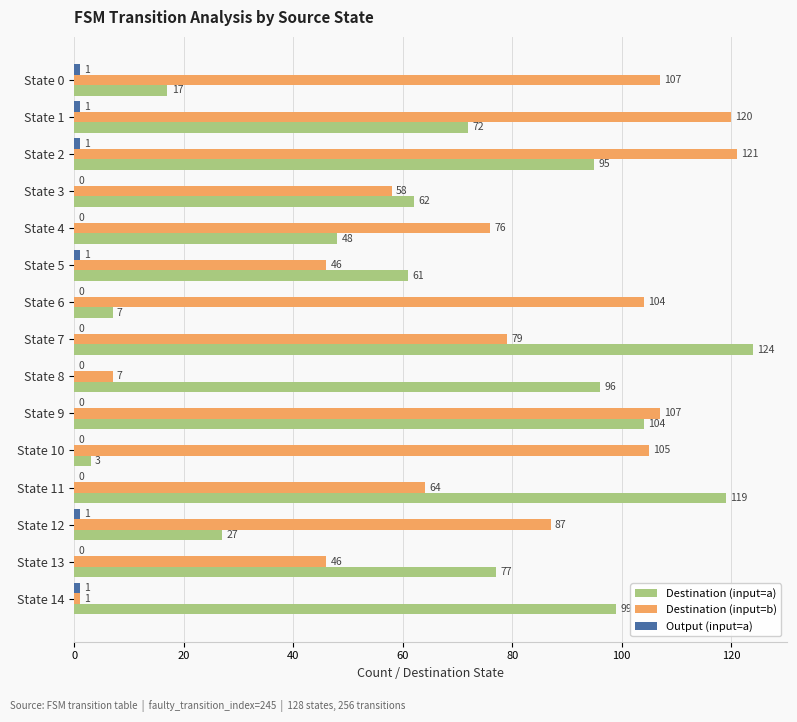

True or false: Destination (input=b) has a value of 160 at State 10.

False